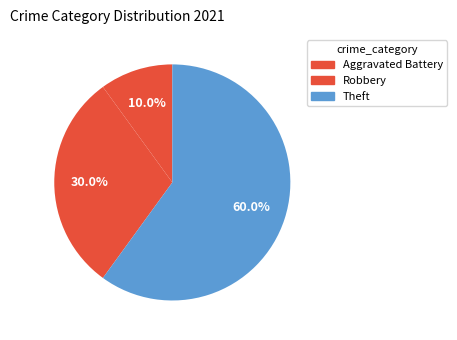

To the nearest percent, what percentage of the pie is Theft?

60%